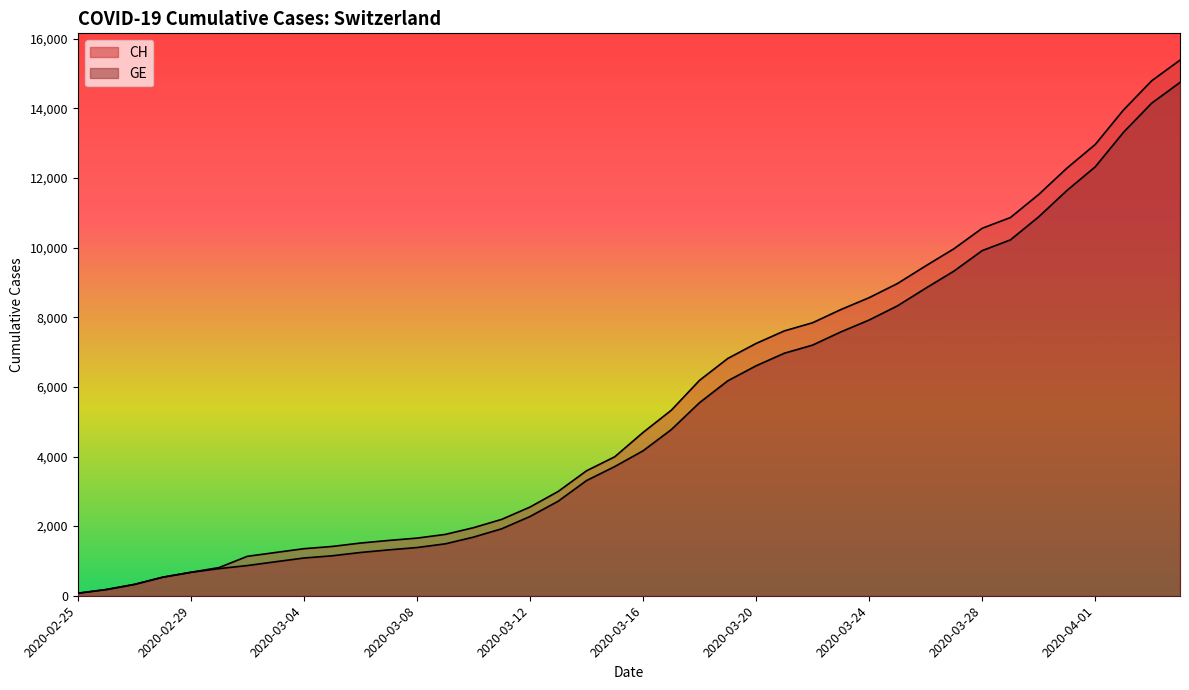

Which category has the highest value across all series?

2020-04-04